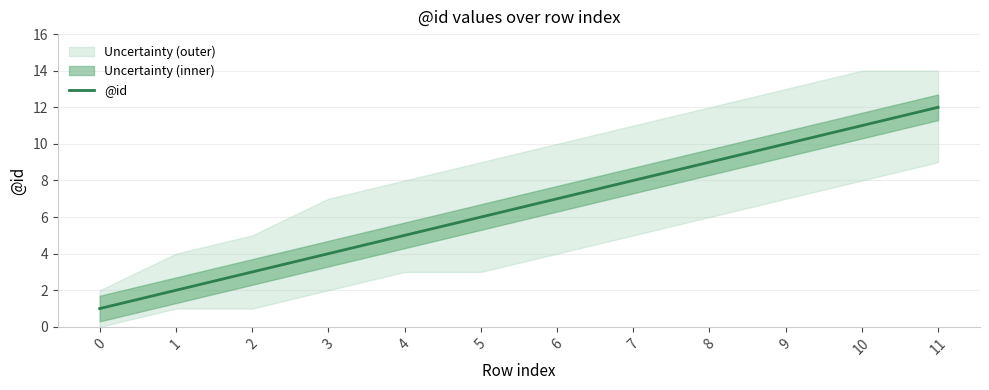

Reading left to right, extract all data points from this chart.

0=1	1=2	2=3	3=4	4=5	5=6	6=7	7=8	8=9	9=10	10=11	11=12